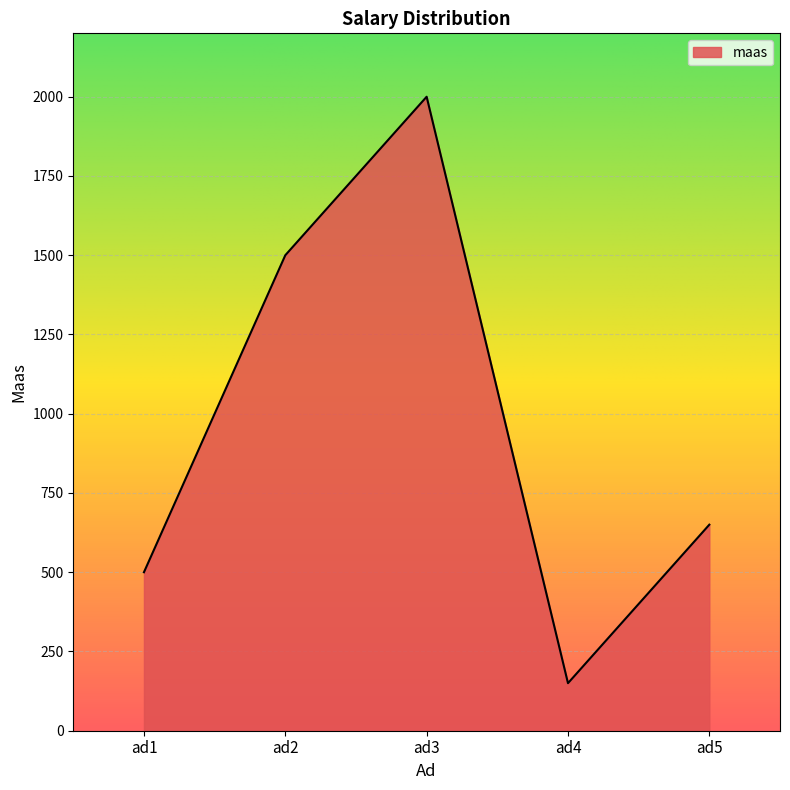

Where is the first local minimum?

ad4